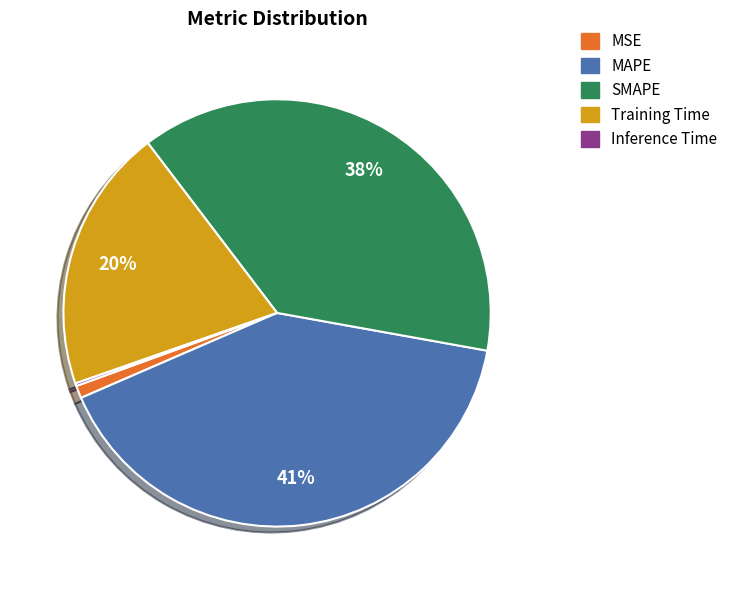

Between MSE and SMAPE, which is larger?

SMAPE